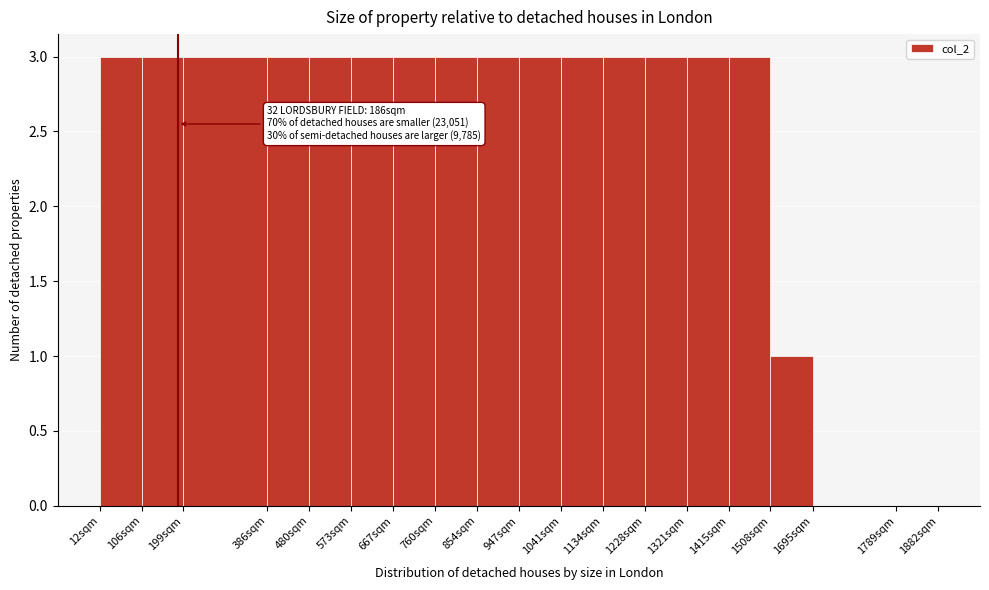

Approximately how many times larger is the value at 1508sqm compared to 386sqm?

0.3